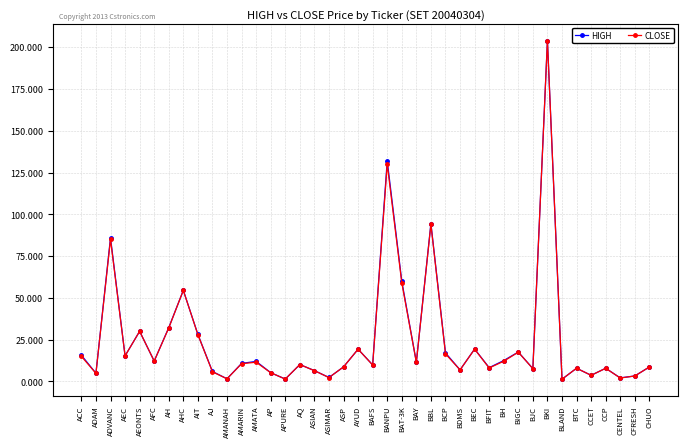

What is the total value across all series at CCP?

15.8